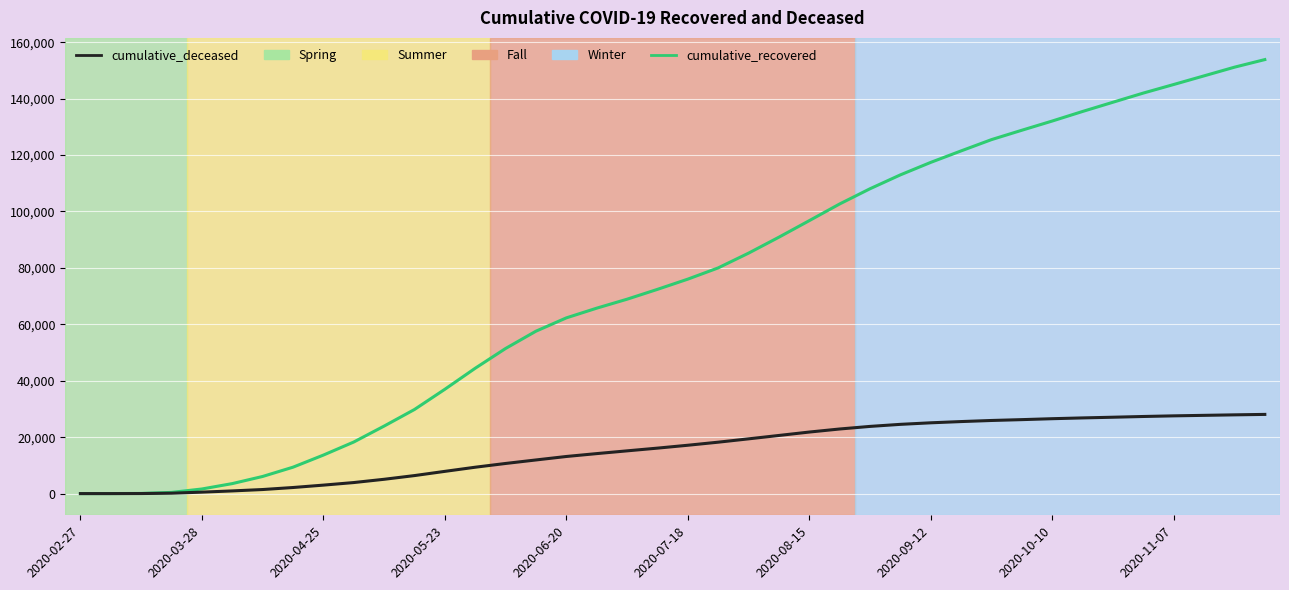

Which series has the largest total across all categories?

cumulative_recovered